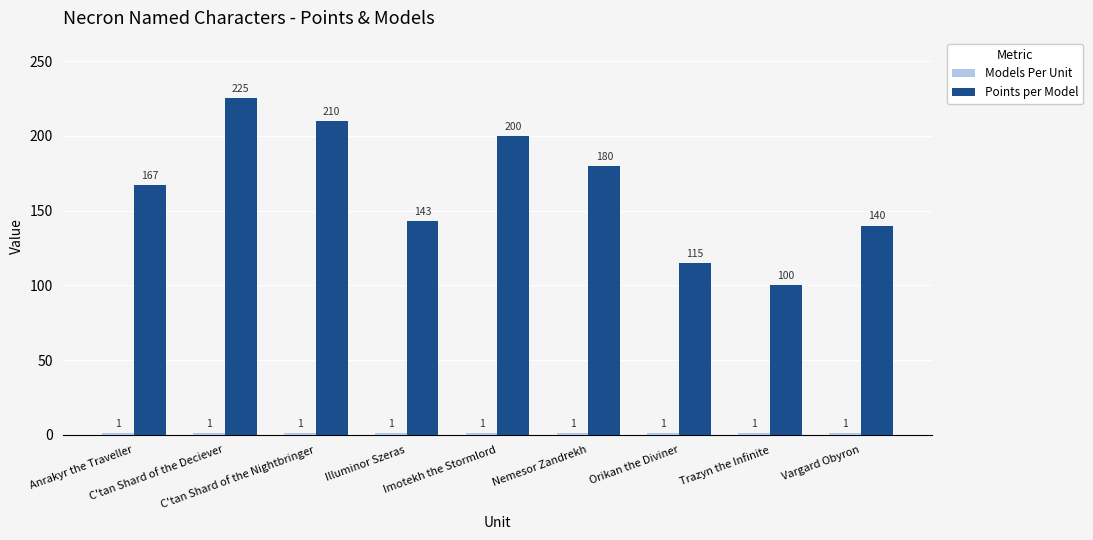

How many groups of bars are there?

9